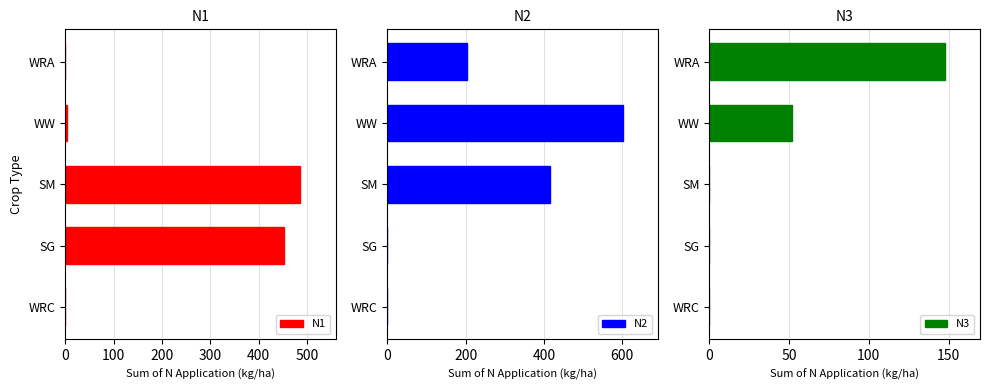

Does the chart contain any negative values?

No